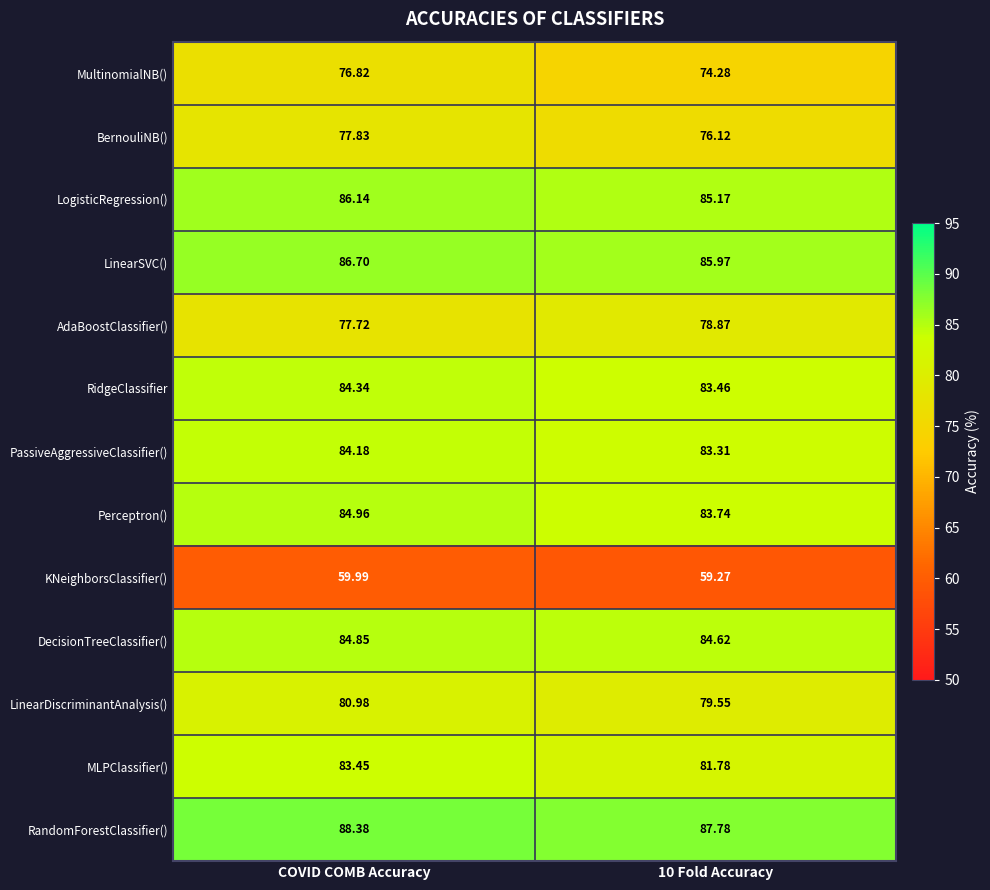

Between COVID COMB Accuracy and 10 Fold Accuracy, which series saw the biggest shift?

MultinomialNB()